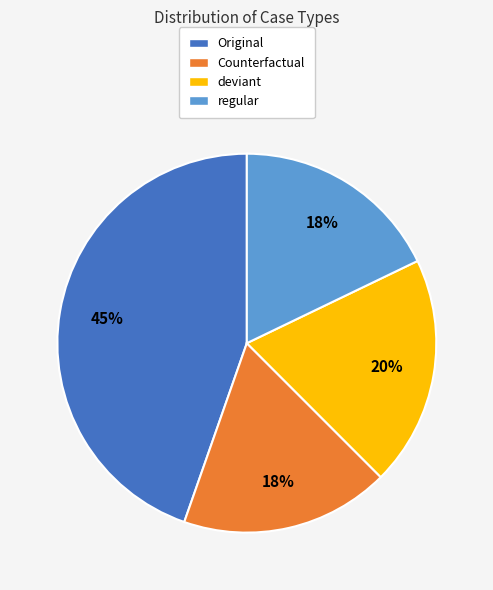

Does regular represent more than half of the total?

No